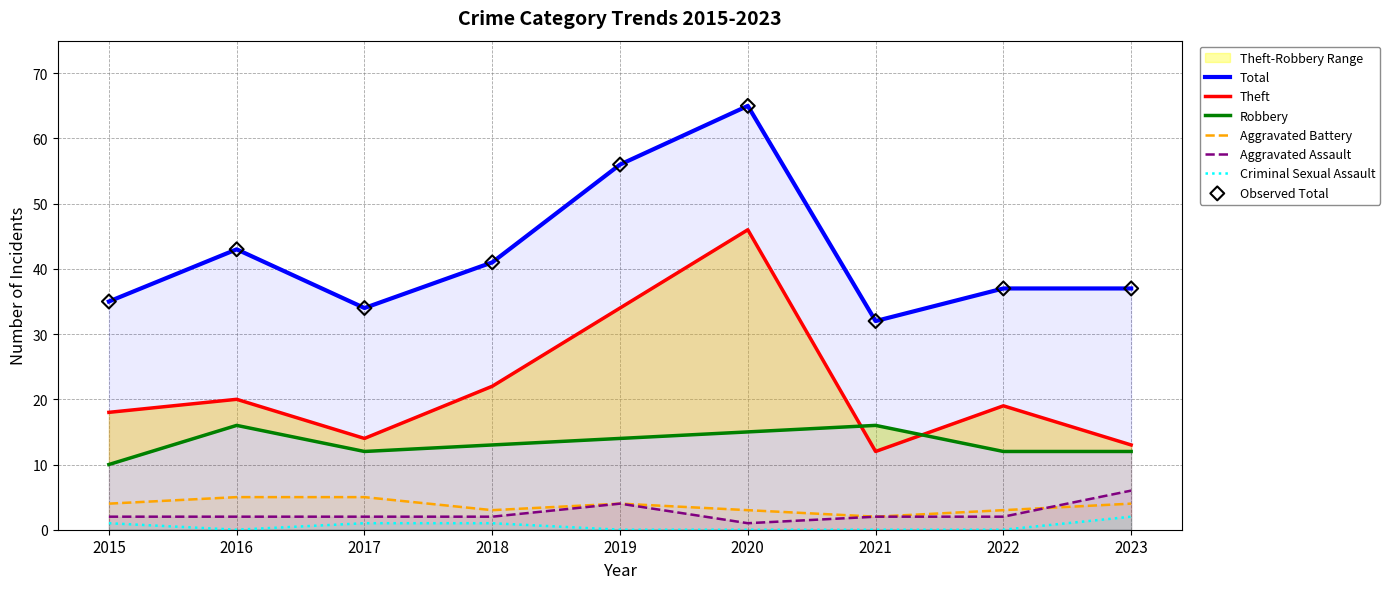

Which series contains the highest Y value?

Total